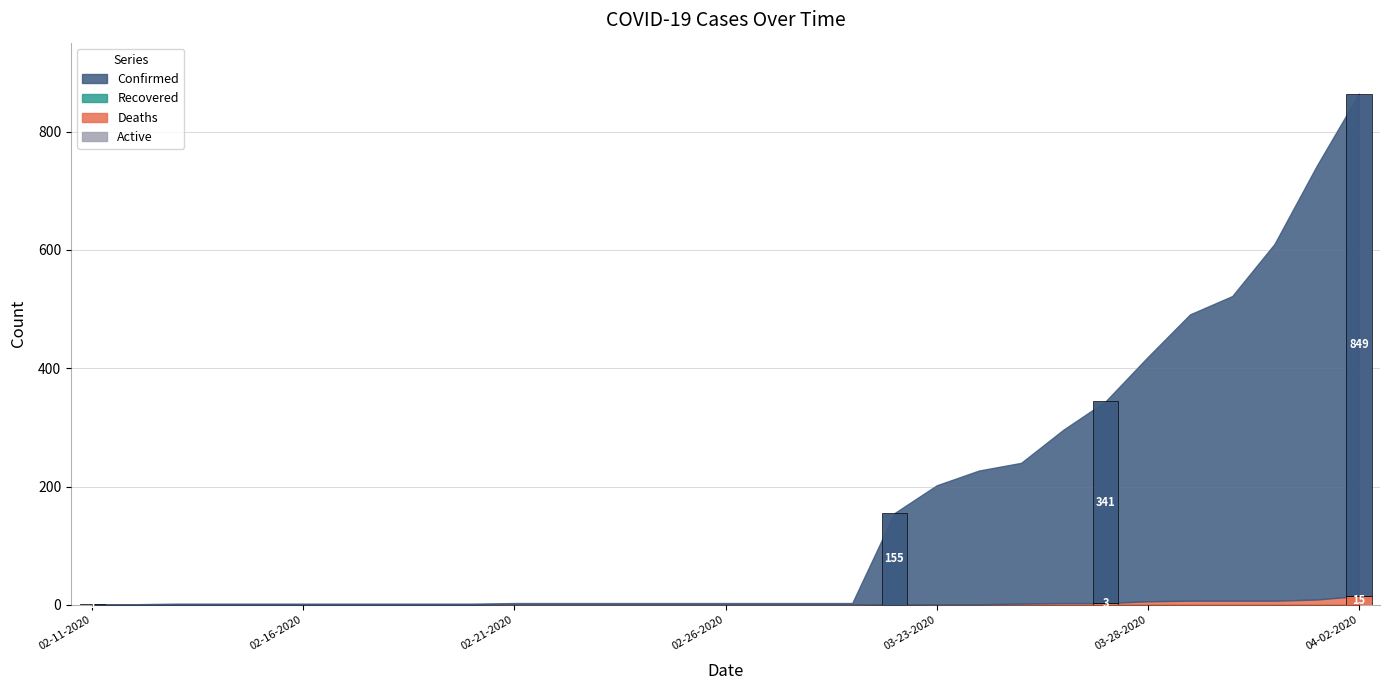

Which series has the largest range (max minus min)?

Confirmed